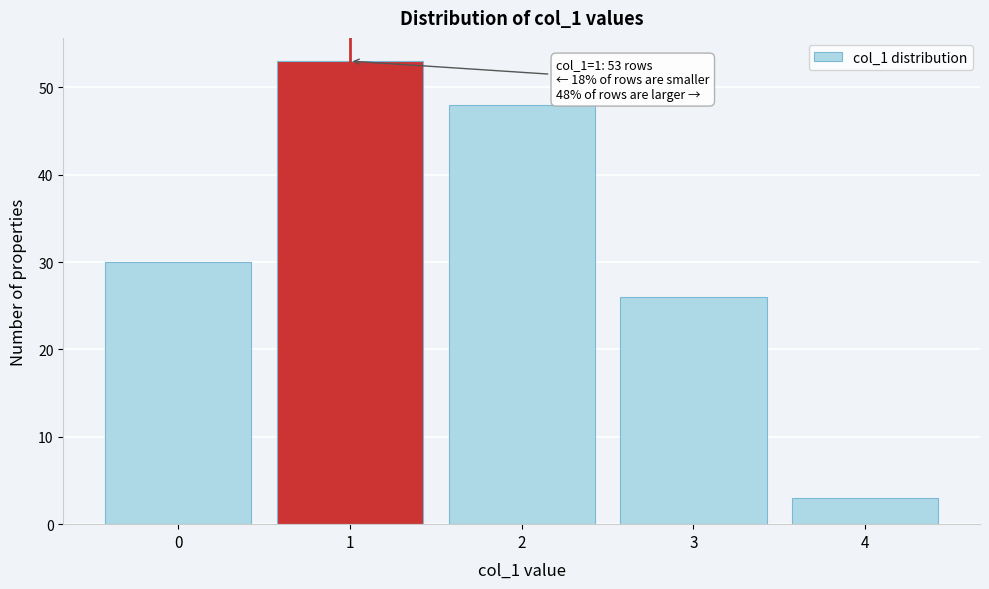

Which range on the x-axis has the tallest bar?

0.5 to 1.5